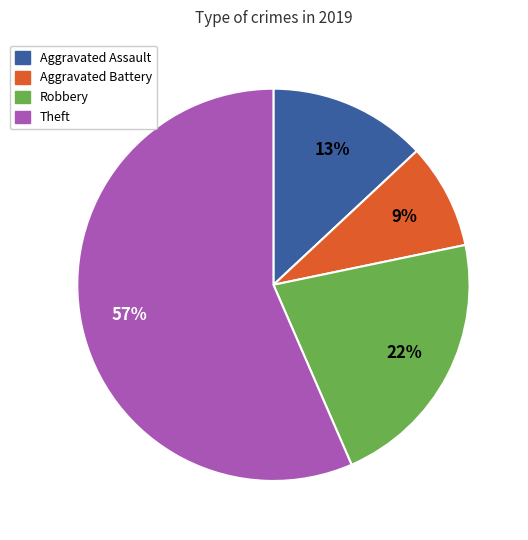

Rank the categories by value from highest to lowest.

Theft, Robbery, Aggravated Assault, Aggravated Battery